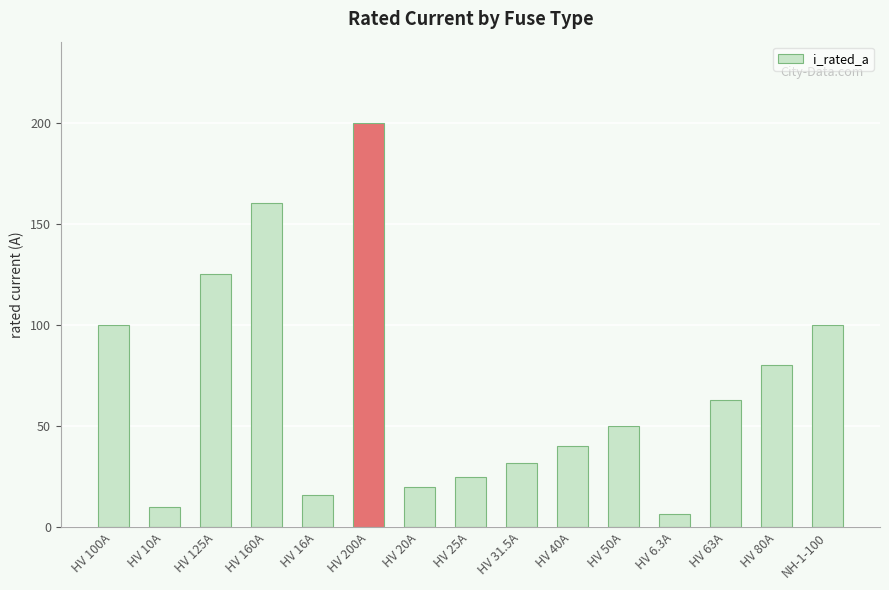

What is the difference between the second highest and second lowest values?

150.0